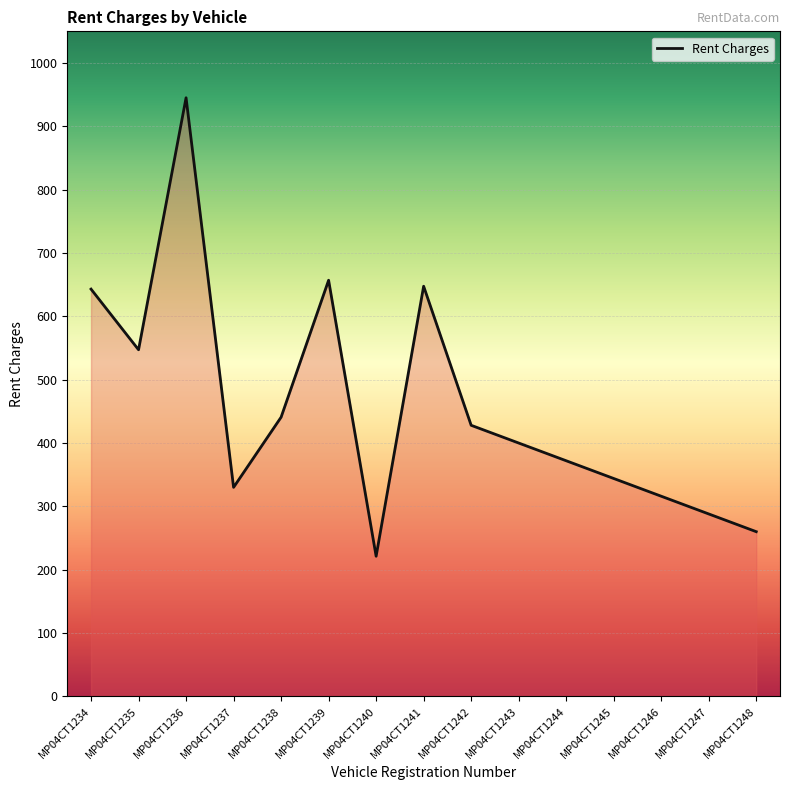

The value at MP04CT1239 is 339.7. True or false?

False